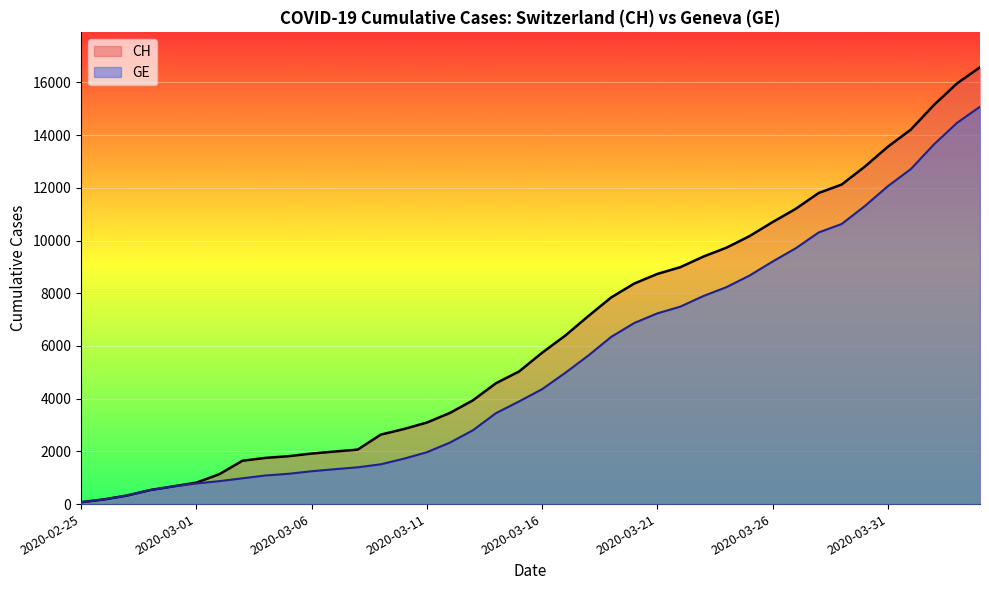

True or false: GE and CH cross at least once.

False